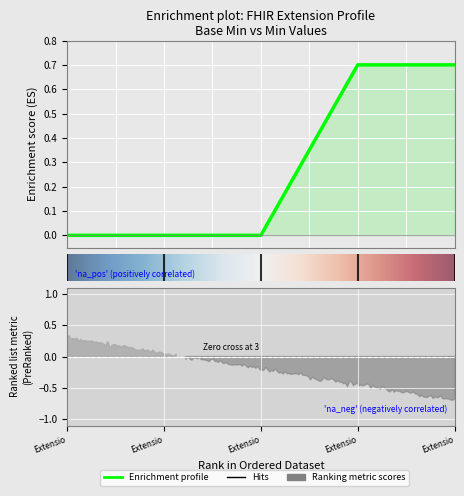

Rank the categories by Base Min value from highest to lowest.

Extension.url, Extension, Extension.id, Extension.extension, Extension.valueCodeableConcept